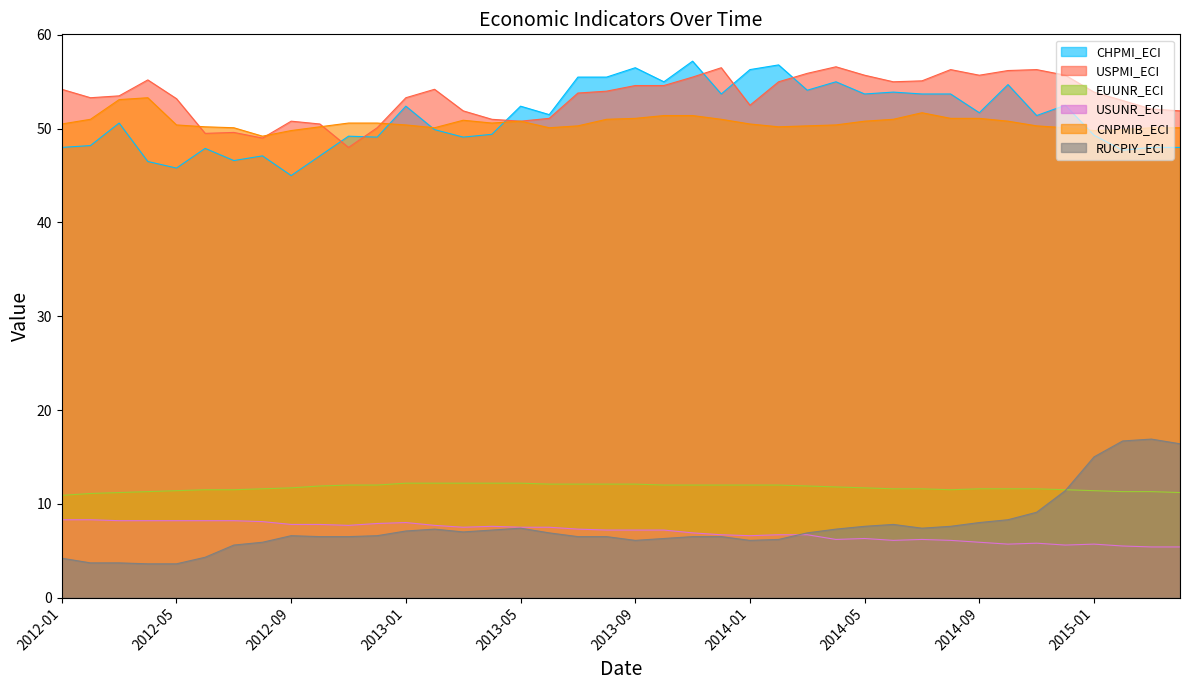

Rank the series by their maximum value, from highest to lowest.

CHPMI_ECI, USPMI_ECI, CNPMIB_ECI, RUCPIY_ECI, EUUNR_ECI, USUNR_ECI